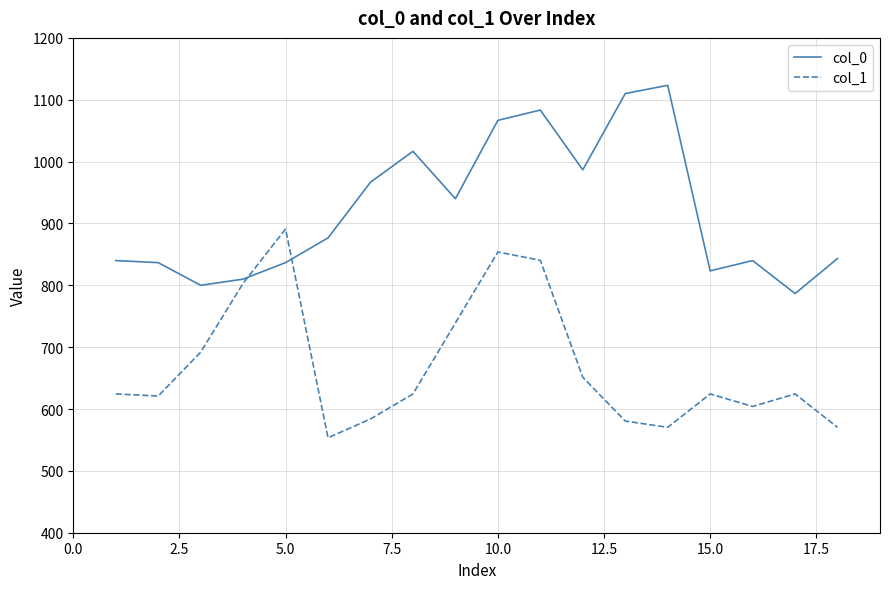

What is the minimum value shown in the chart?

553.5